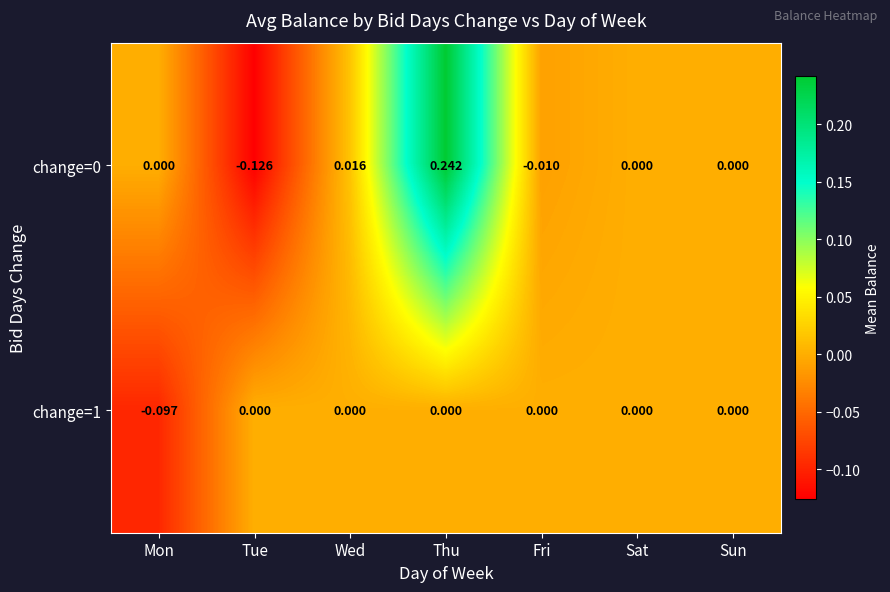

At which label does change=1 reach its minimum?

Mon